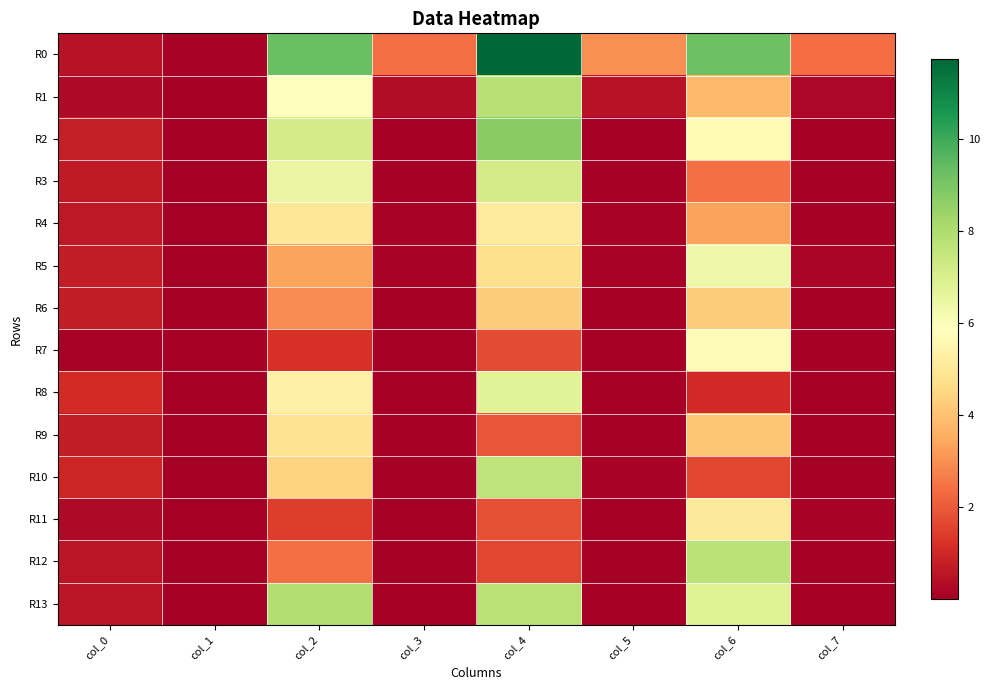

At which category is the sum across all series the highest?

col_4